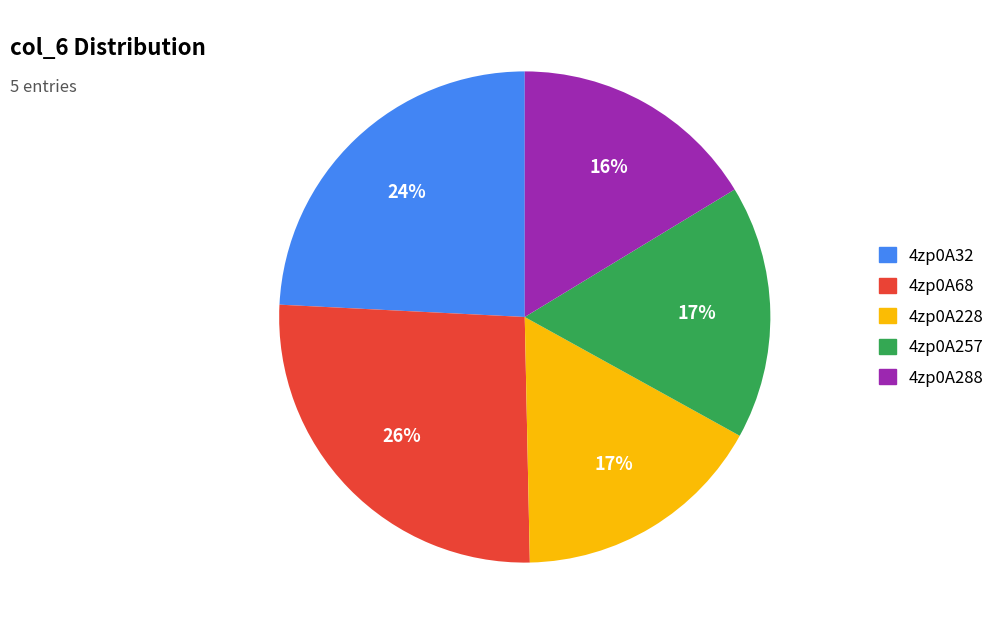

To the nearest percent, what portion does 4zp0A32 represent?

24%